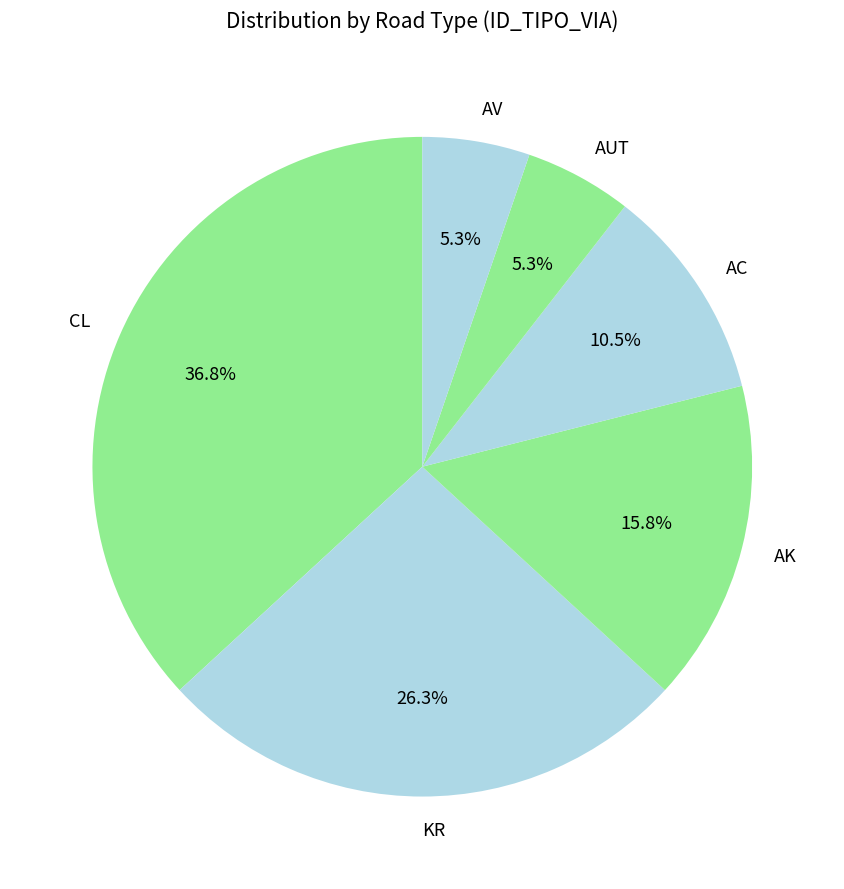

Is there a majority slice in this chart?

No